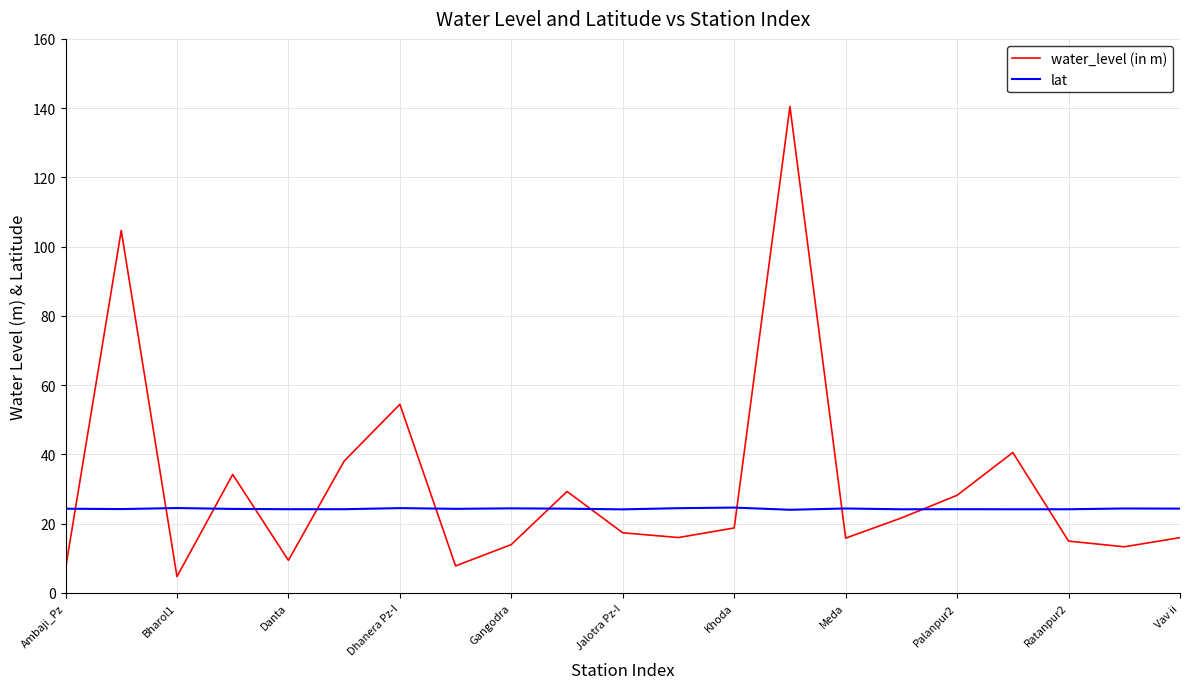

How many lines are shown in the chart?

2